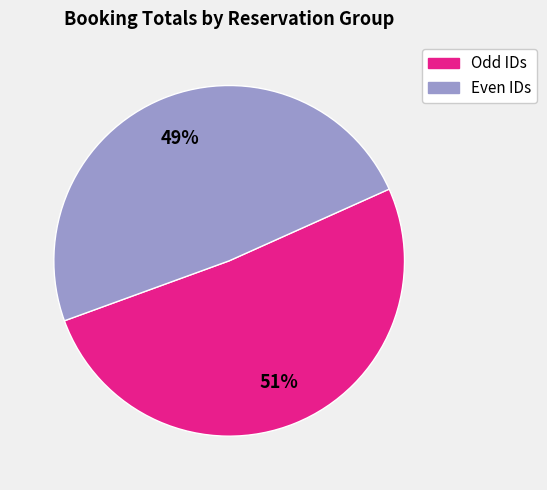

The Odd IDs slice represents 61% of the pie. True or false?

False